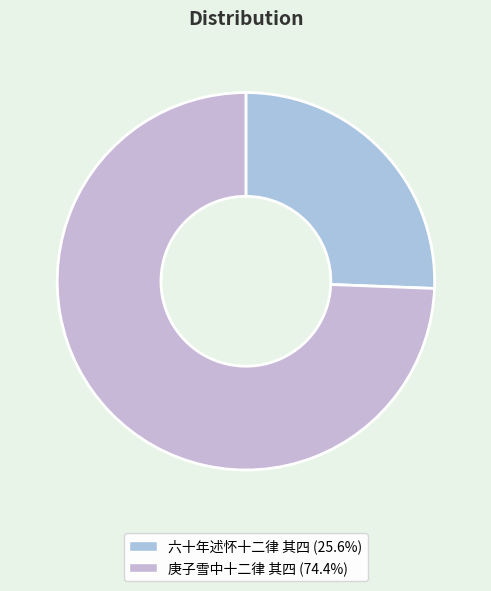

True or false: 庚子雪中十二律 其四 accounts for 80% of the total.

False